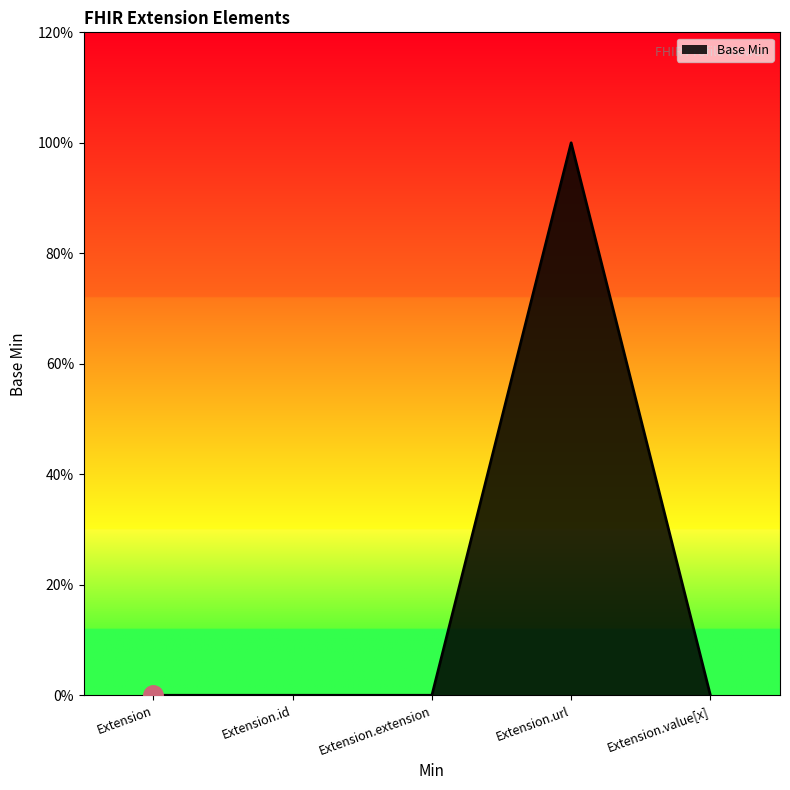

Does the chart display data point markers on the line(s)?

No